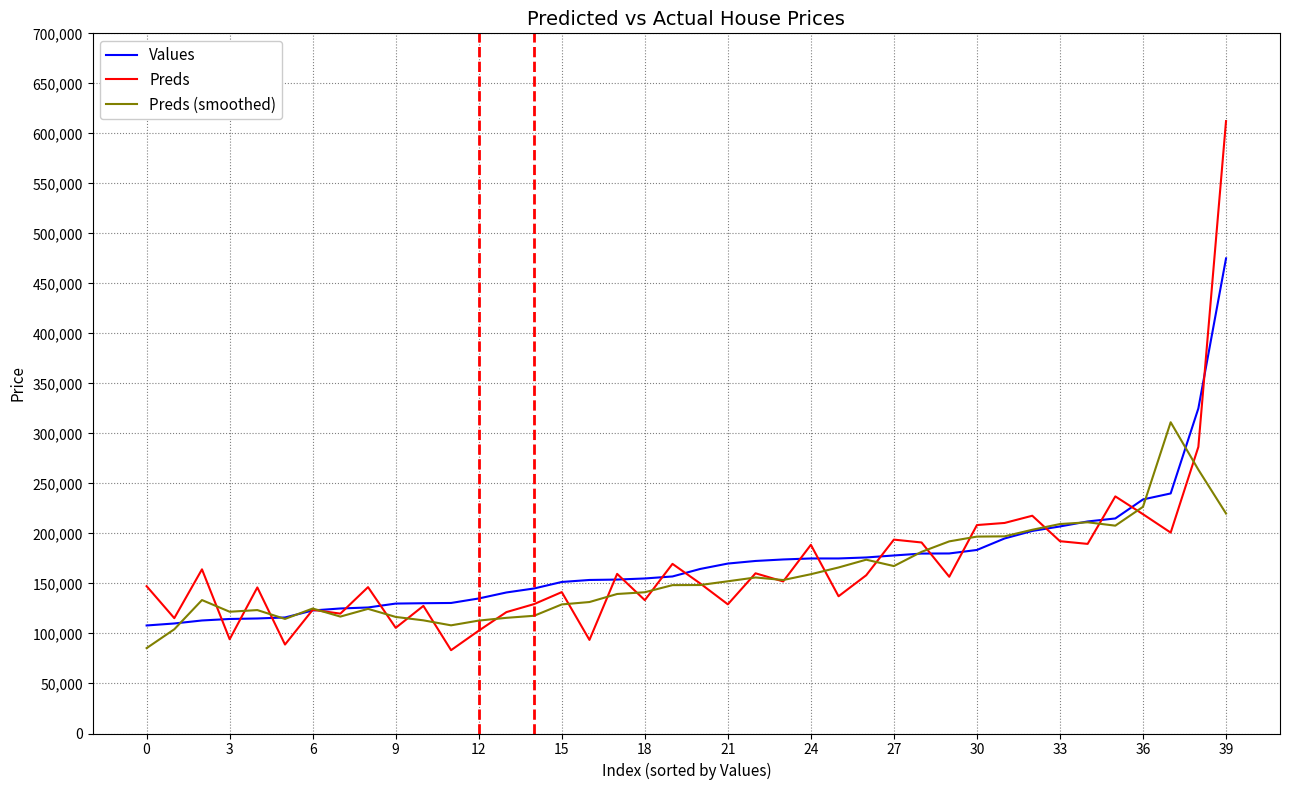

Rank the series by their maximum value, from lowest to highest.

Preds (smoothed), Values, Preds